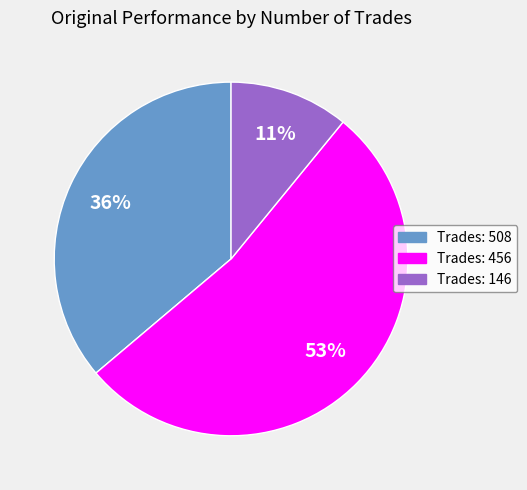

Is there a majority slice in this chart?

Yes